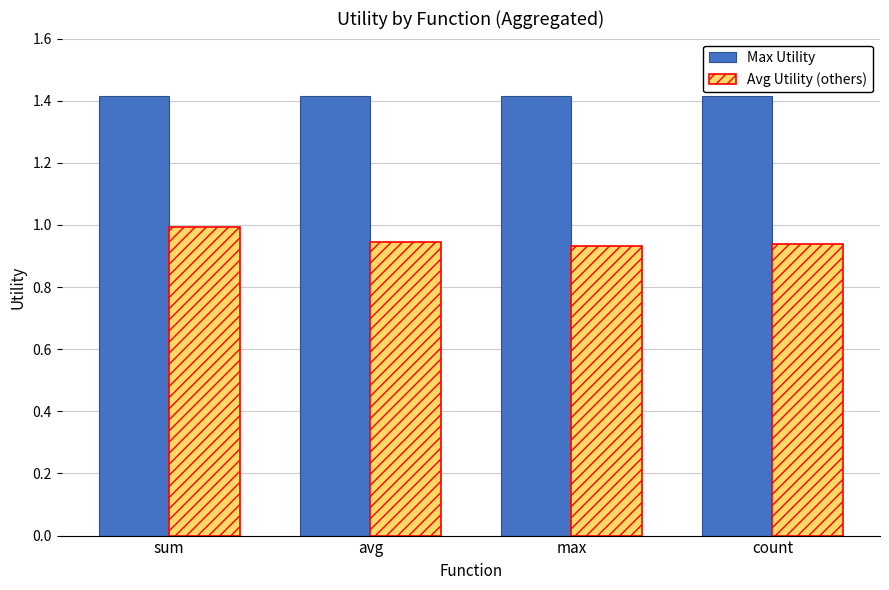

What position from the left is count?

4